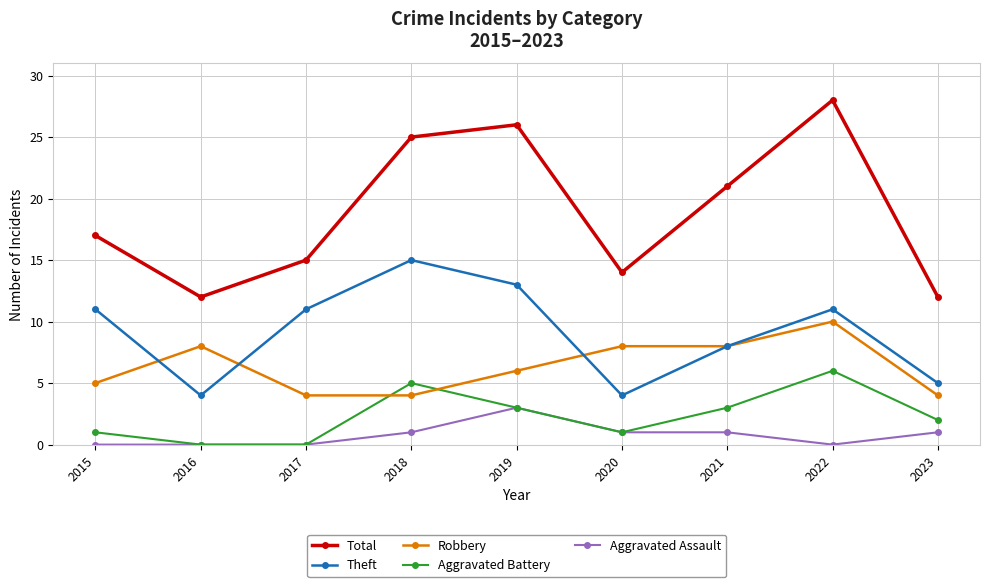

Which series has the largest total across all categories?

Total